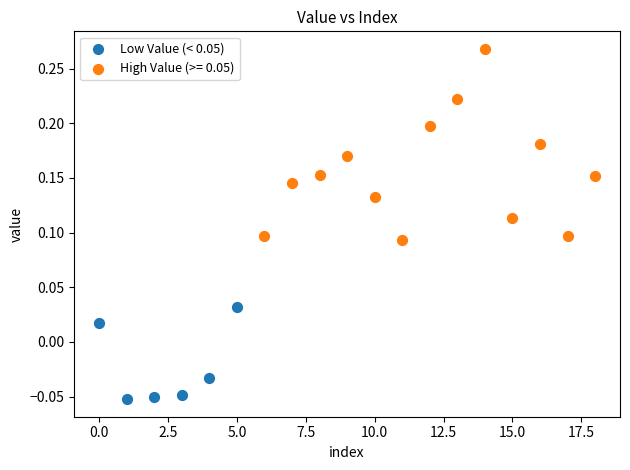

Which series contains the lowest Y value?

Low Value (< 0.05)